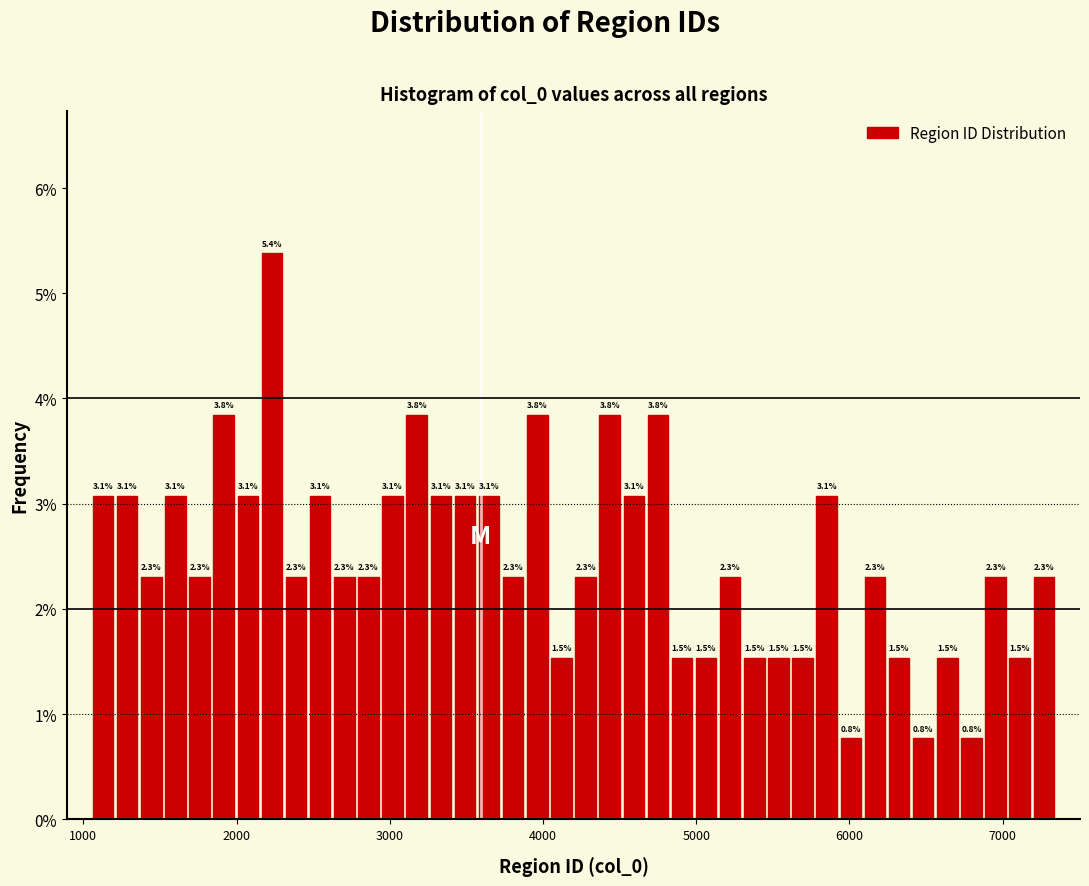

Around what value on the x-axis is the tallest bar? Give the approximate position of its centre, as read against the axis.

2200